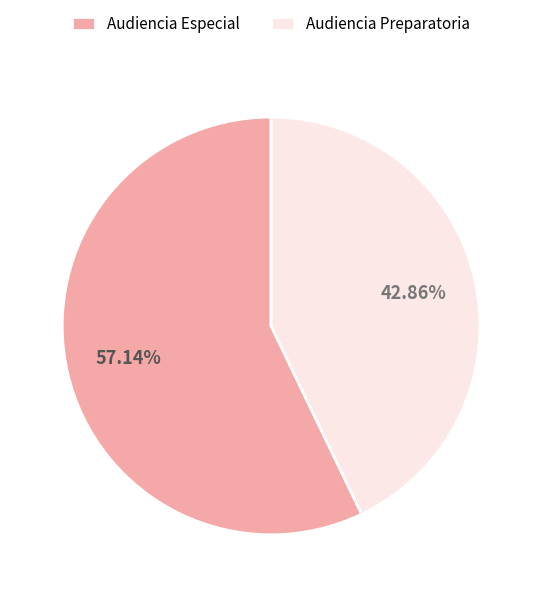

True or false: Audiencia Especial accounts for 71% of the total.

False